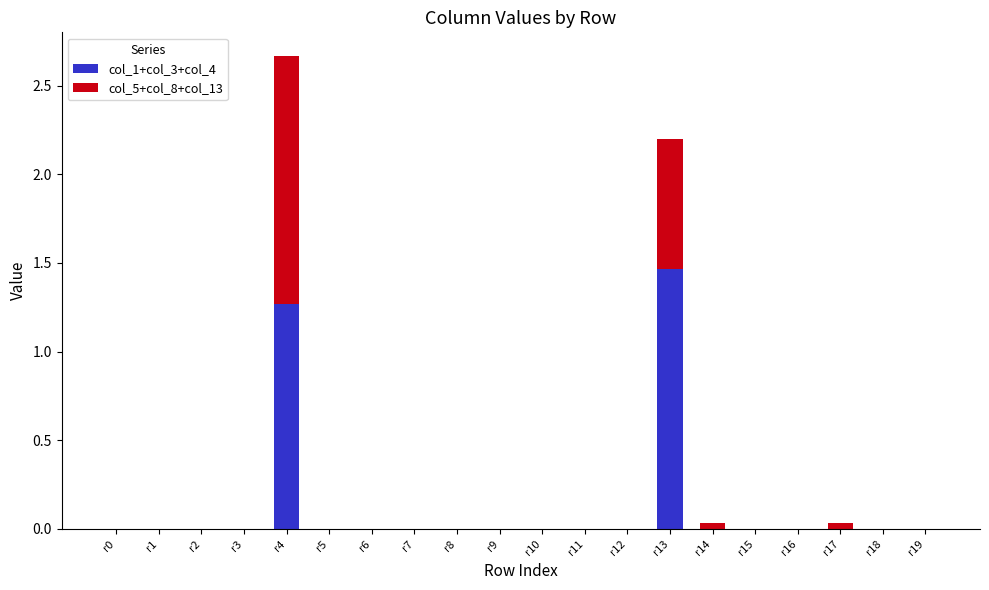

At which label does col_1+col_3+col_4 reach its peak?

r13